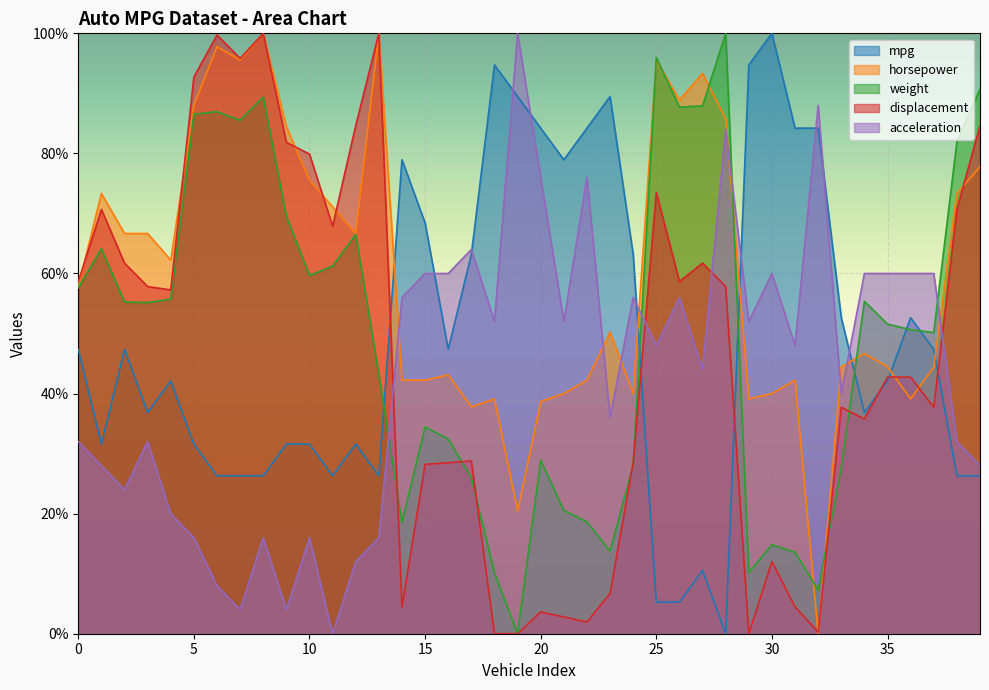

What is the value of the weight point at the 29th from the left?

100.0